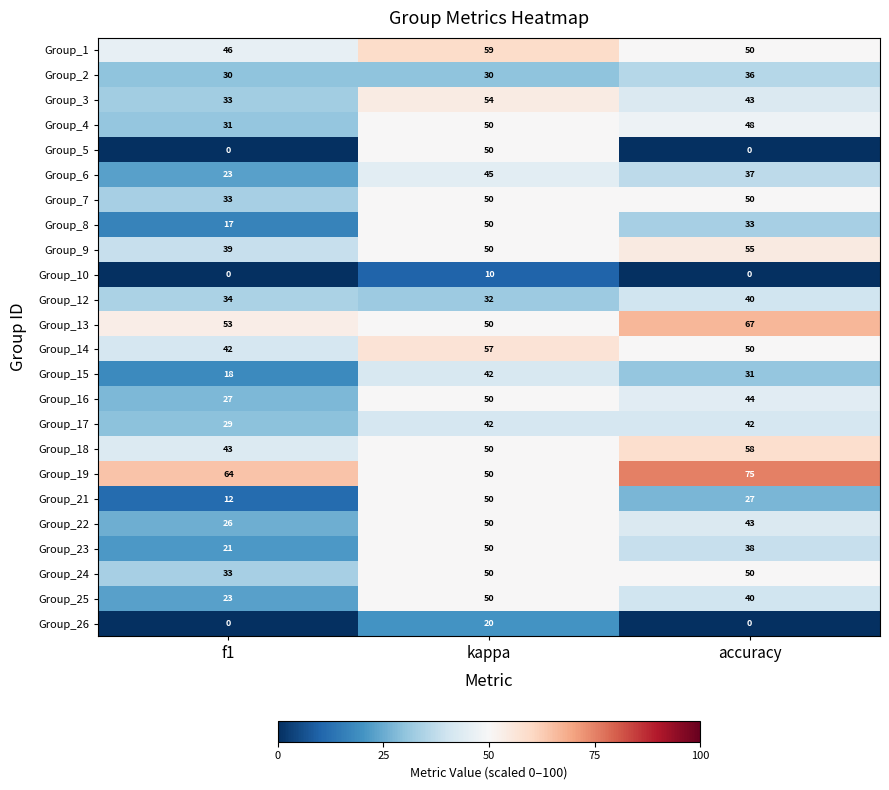

Between kappa and accuracy, which series saw the biggest shift?

Group_5